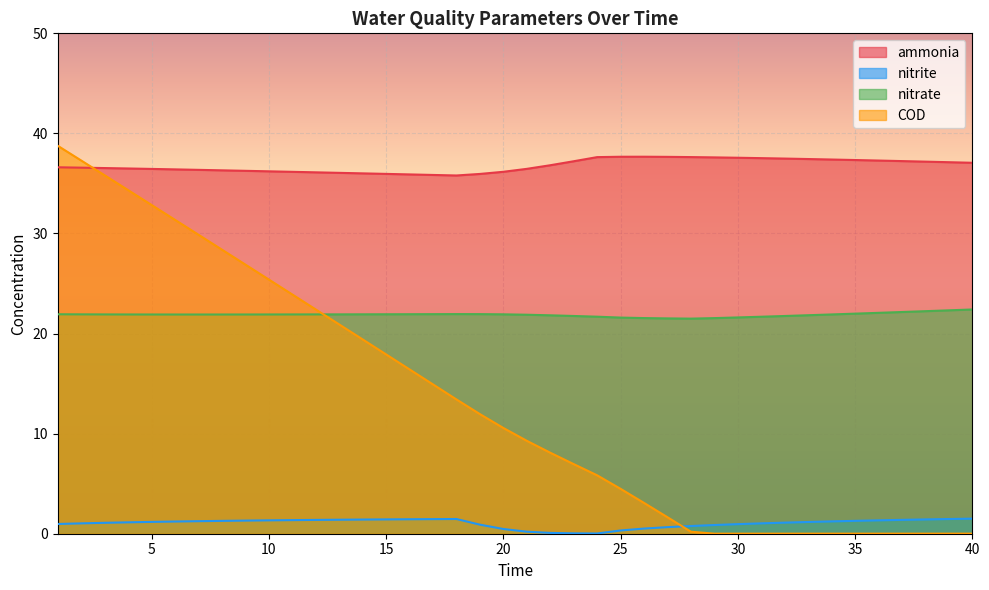

List the series in order of their overall mean, highest first.

ammonia, nitrate, COD, nitrite